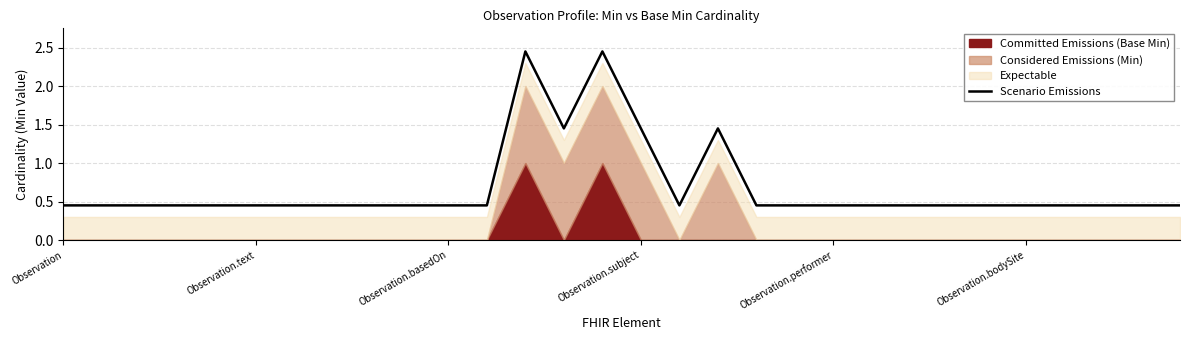

What position from the left is 26?

27